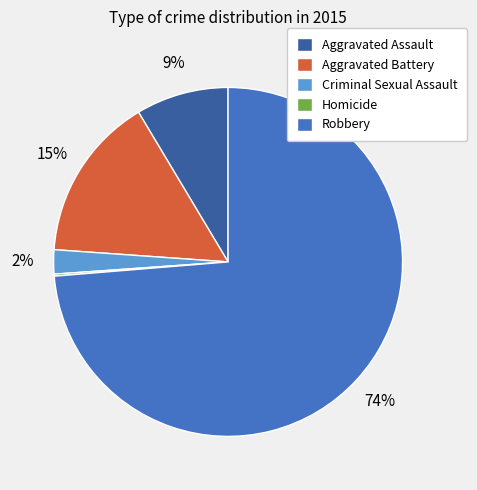

To the nearest percent, what percentage of the pie is Robbery?

74%